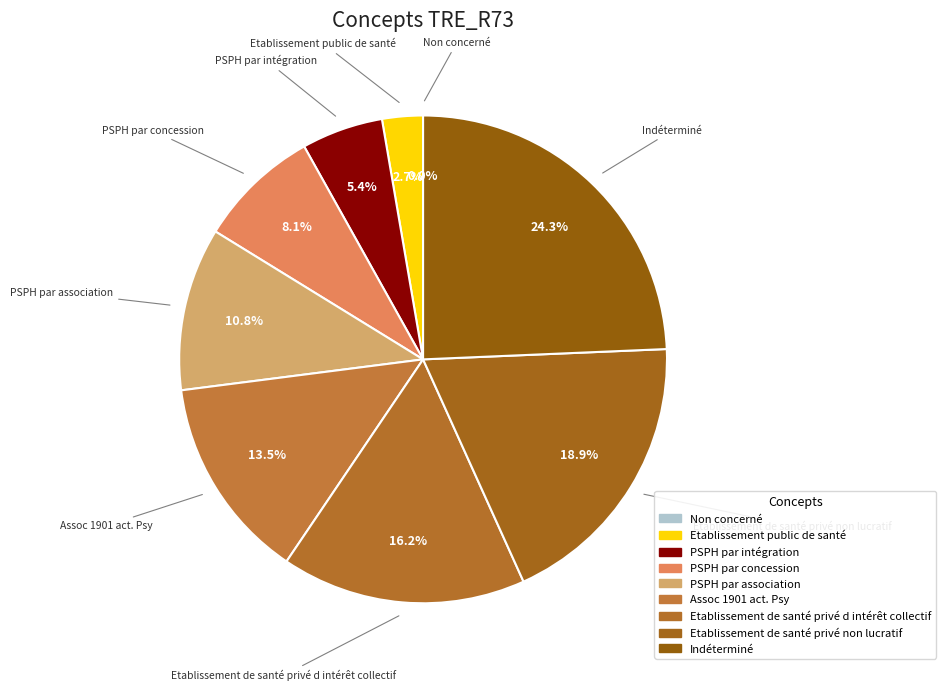

What percentage do Indéterminé and PSPH par concession together represent?

32.4%